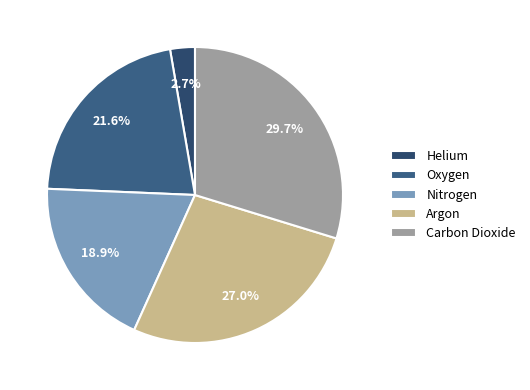

What is the smallest slice in the pie chart?

Helium